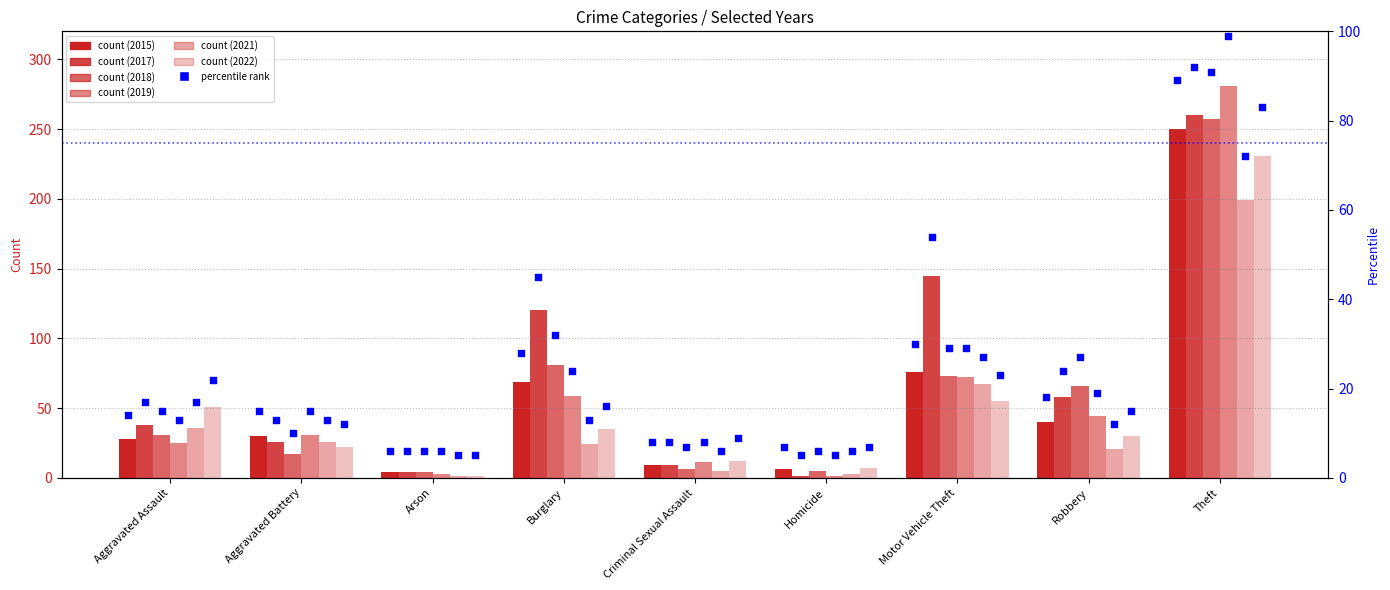

What is the total value across all series at Aggravated Assault?

209